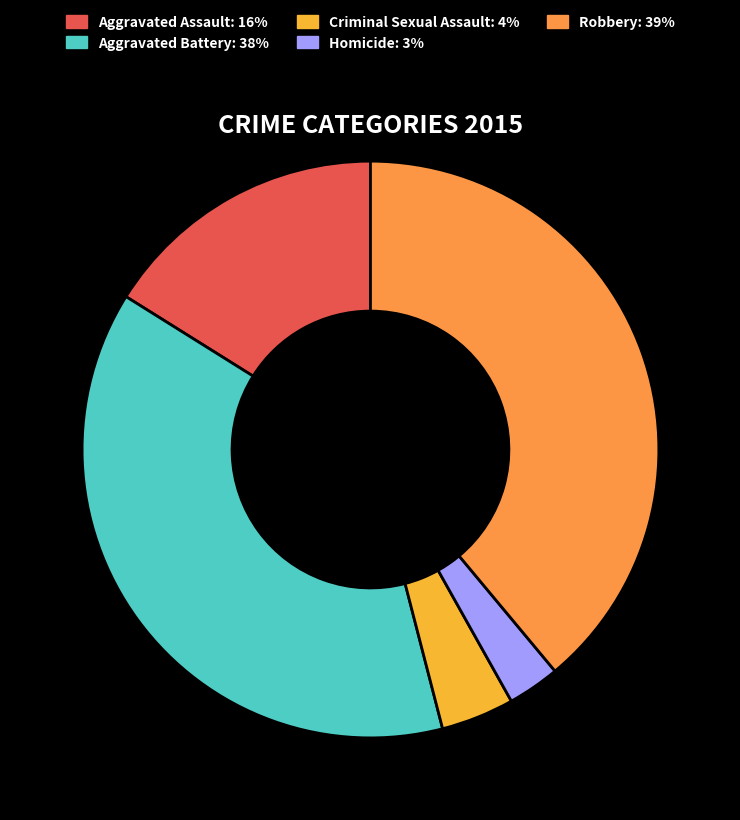

What percentage is the Aggravated Assault slice, to the nearest percent?

16%